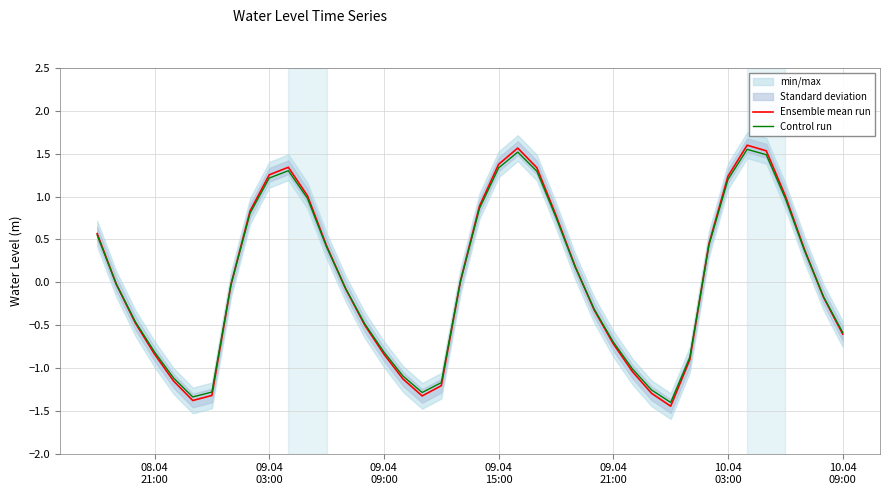

What is the total value across all series at 10.04 09:00?

-1.2